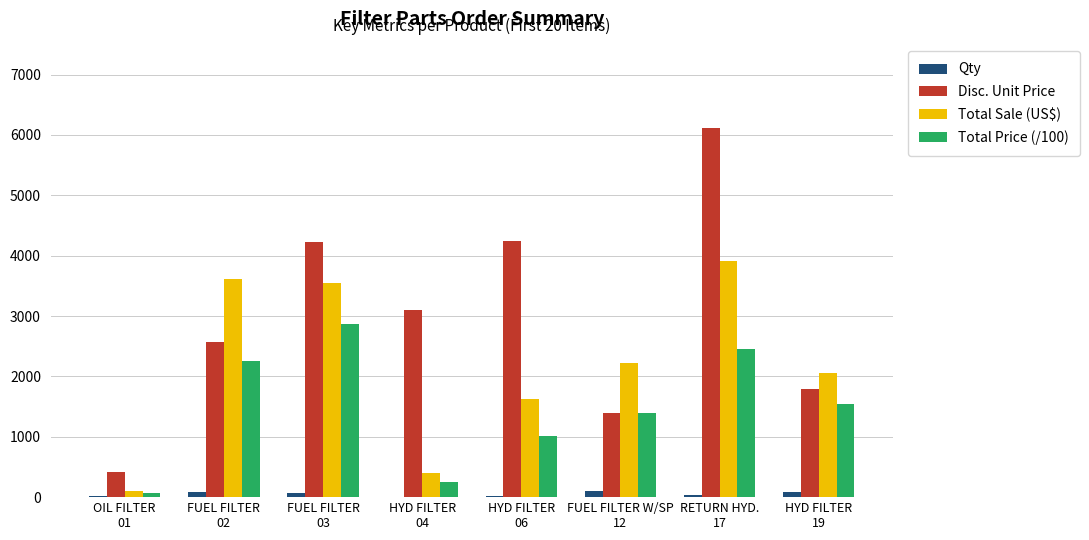

Which series has the largest total across all categories?

Disc. Unit Price